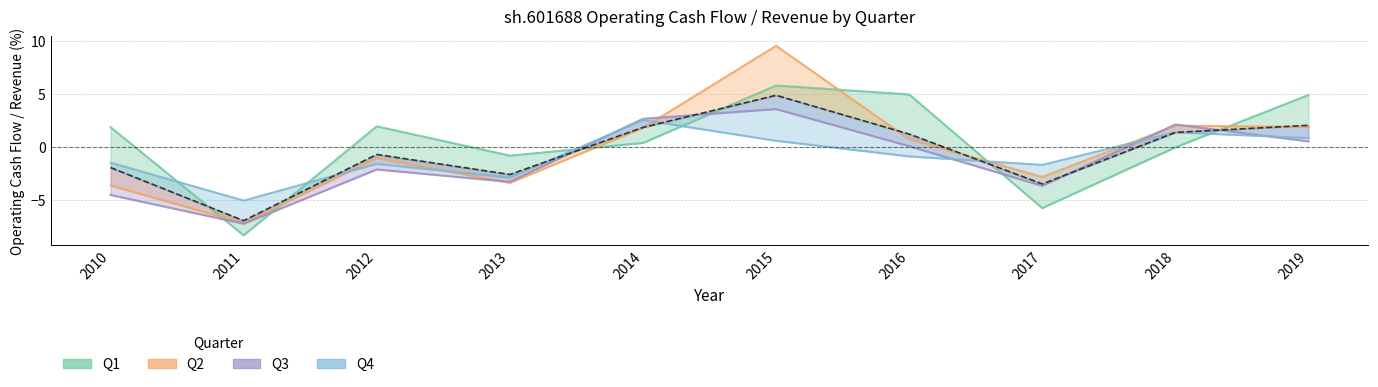

What is the approximate value at 2016?

1.2